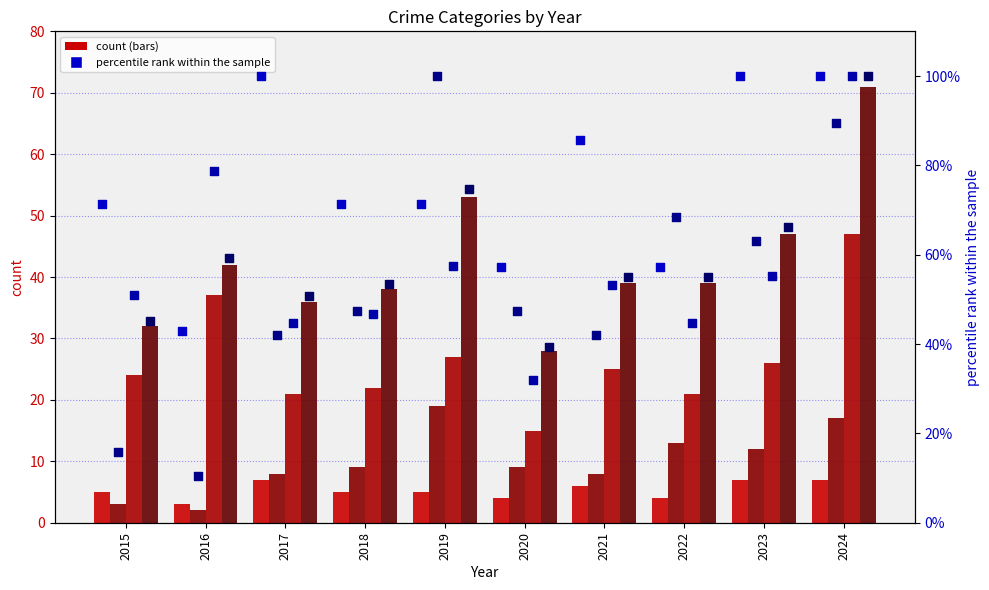

At which category is the sum across all series the highest?

2024